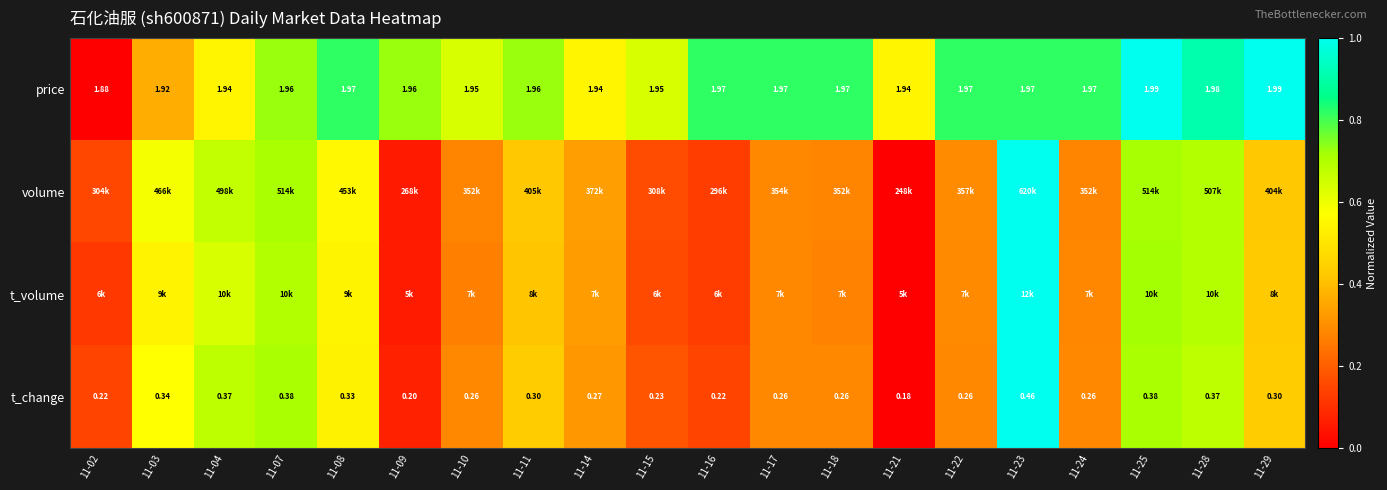

Which category has the highest value in the t_volume series?

11-23